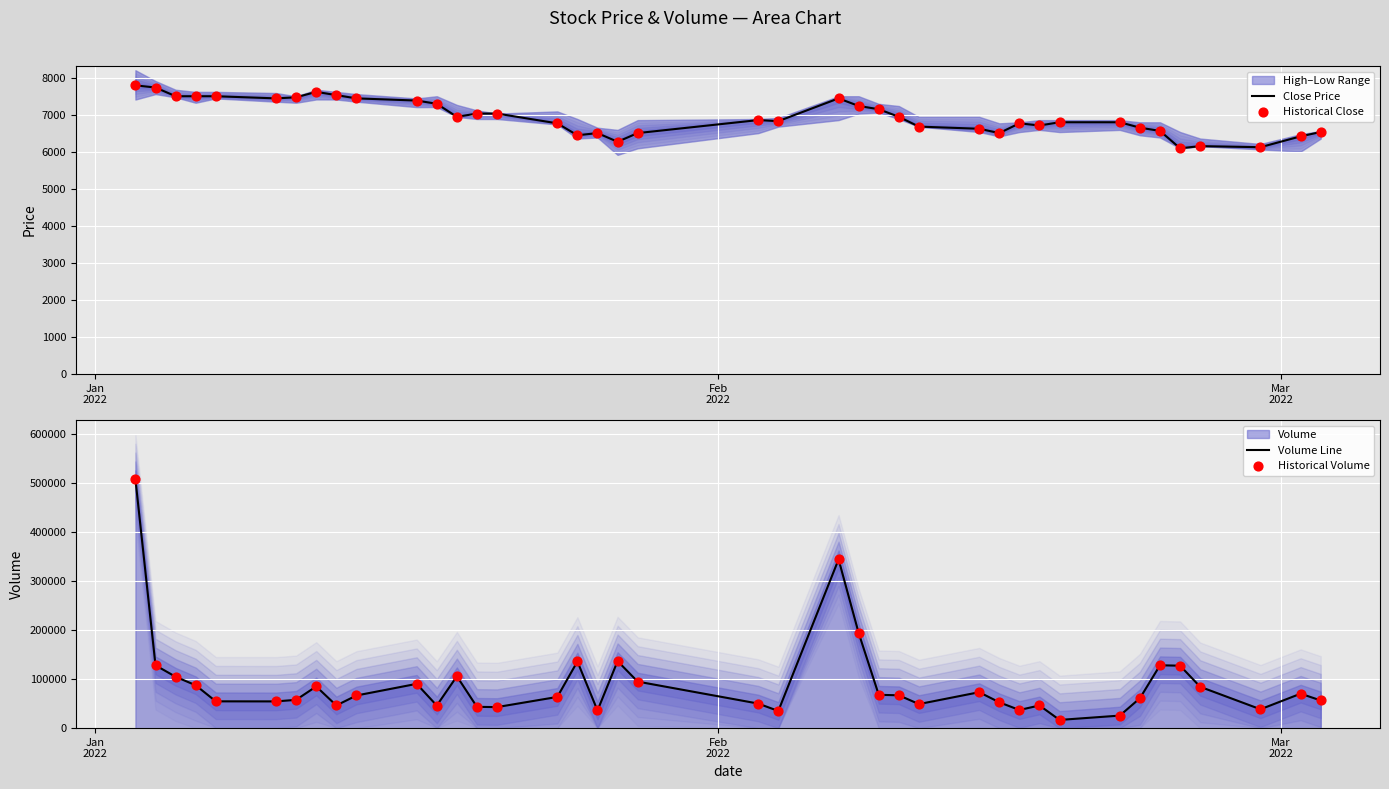

At which category is the sum across all series the highest?

Jan
2022